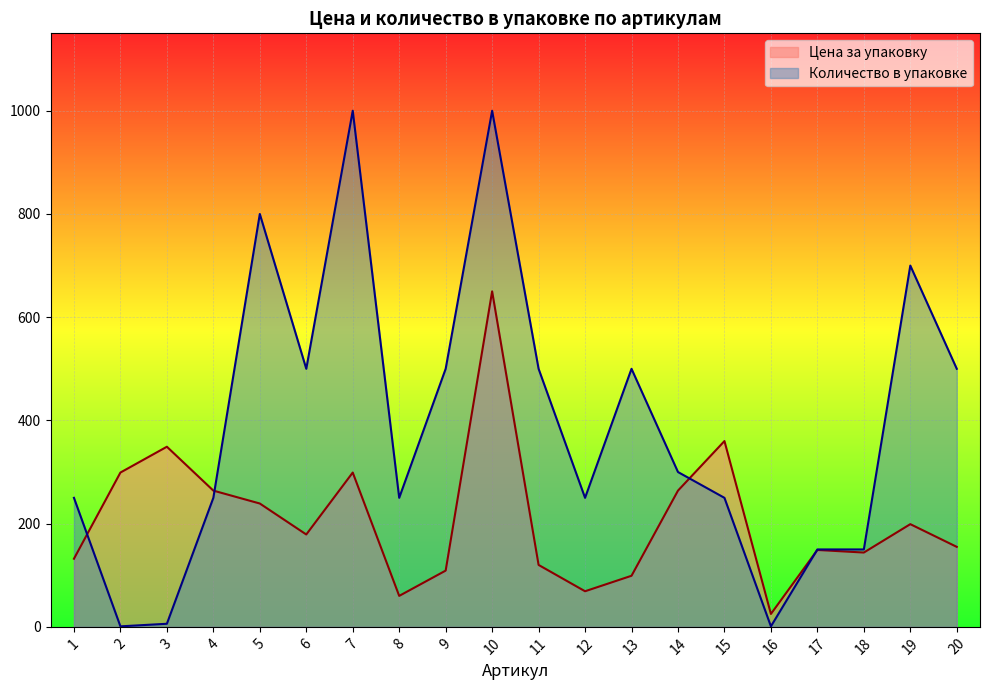

Is it true that Количество в упаковке equals 879 at 6?

False